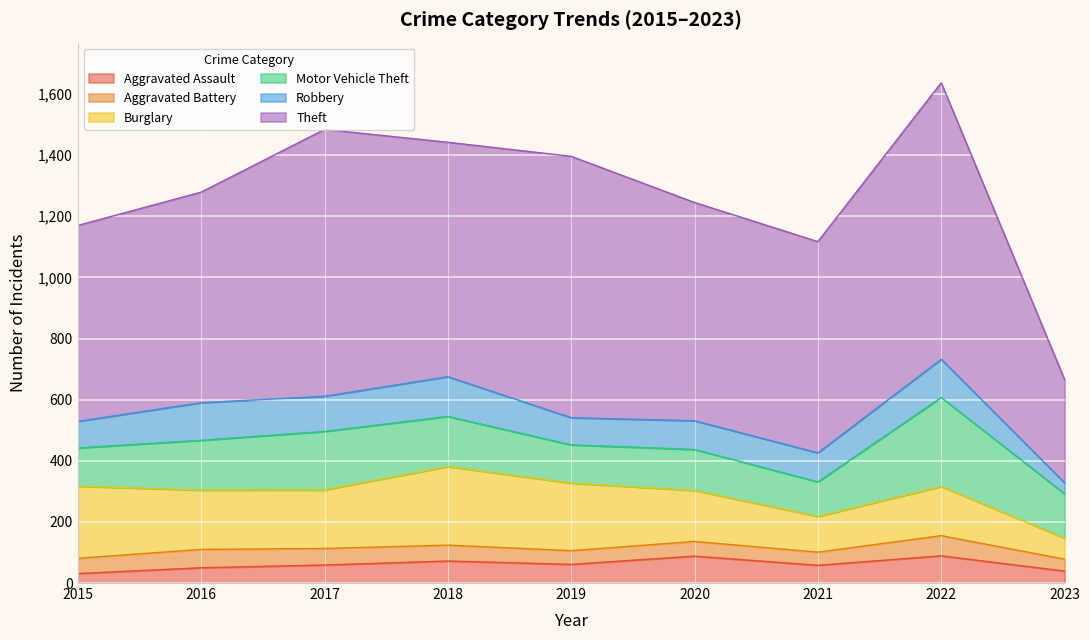

What is the value of the Theft point at the 3rd from the left?

873